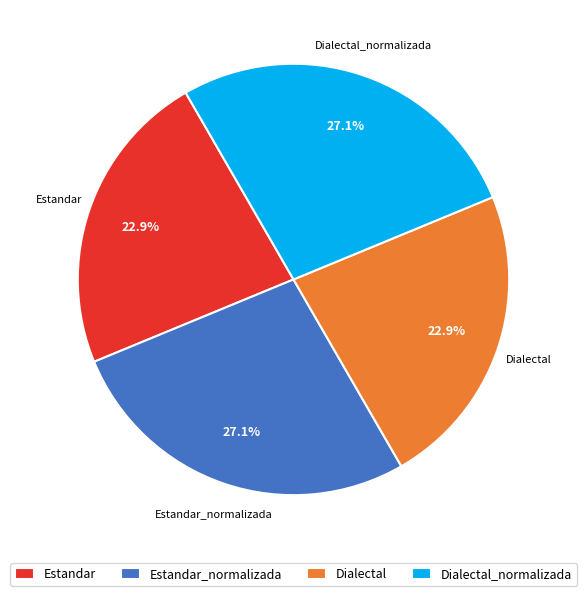

The Estandar_normalizada slice represents 27% of the pie. True or false?

True